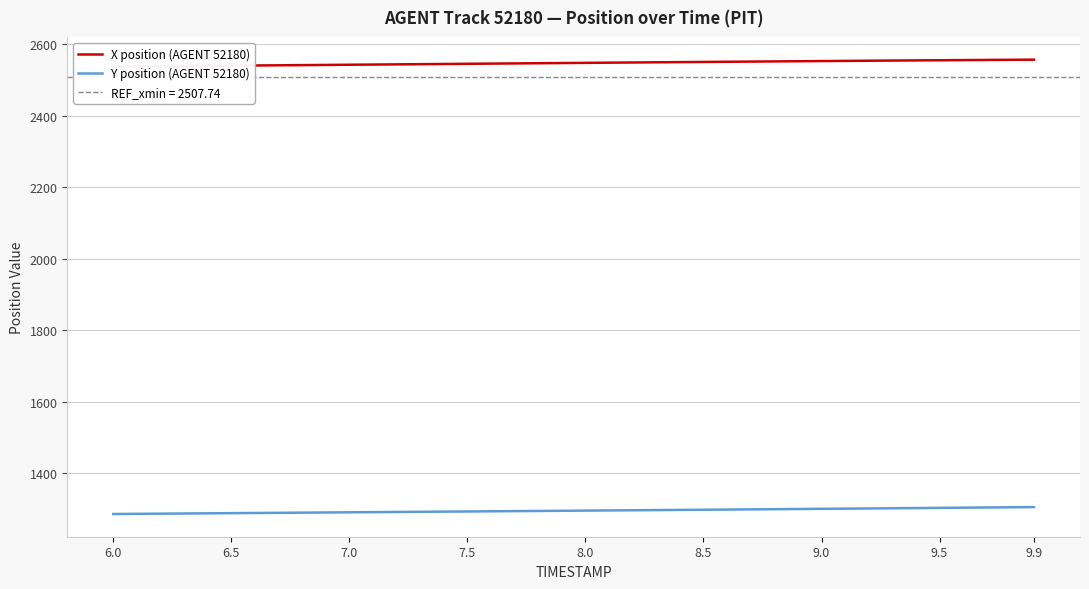

How many lines are shown in the chart?

2